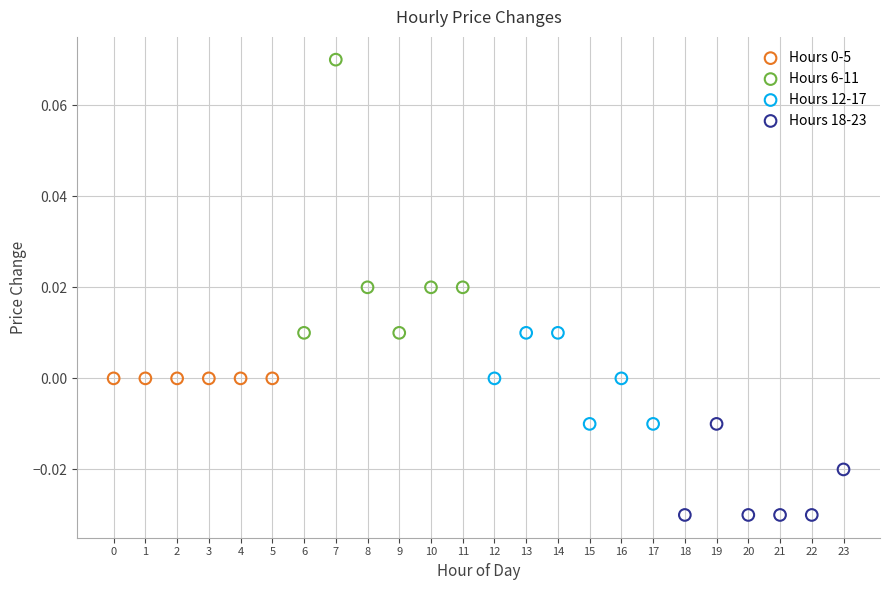

Which series contains the lowest Y value?

Hours 18-23